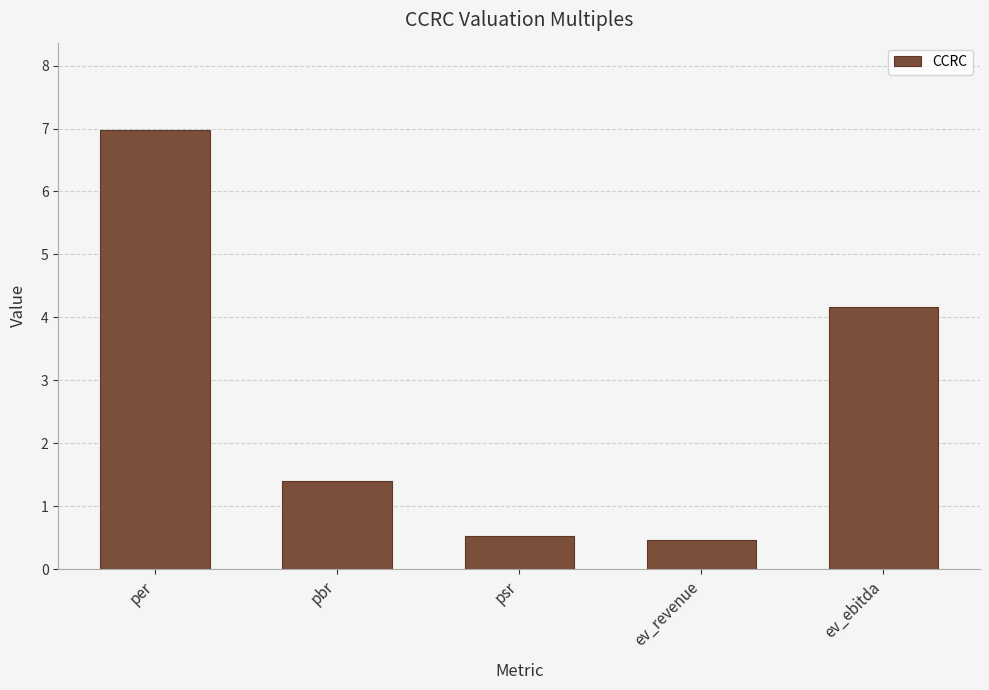

What is the label of the 3rd bar from the right?

psr